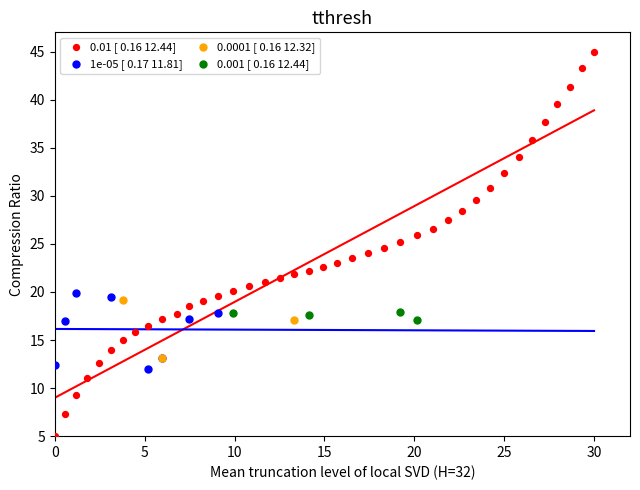

Which series contains the highest Y value?

0.01 [ 0.16 12.44]